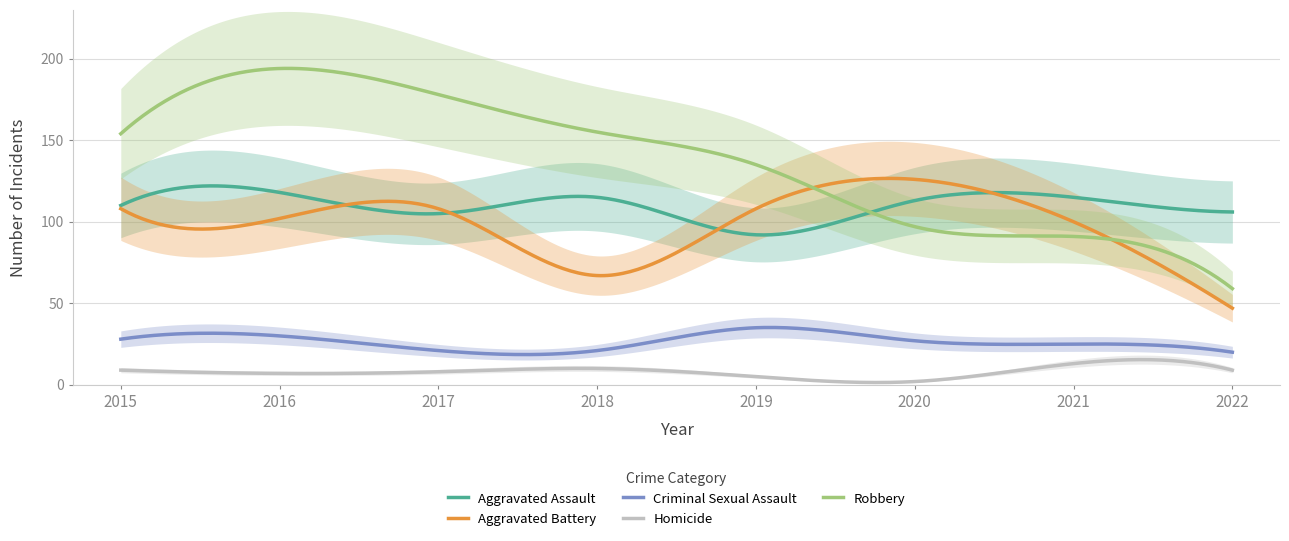

List the labels in order of Aggravated Assault value, largest first.

2016, 2018, 2021, 2020, 2015, 2022, 2017, 2019